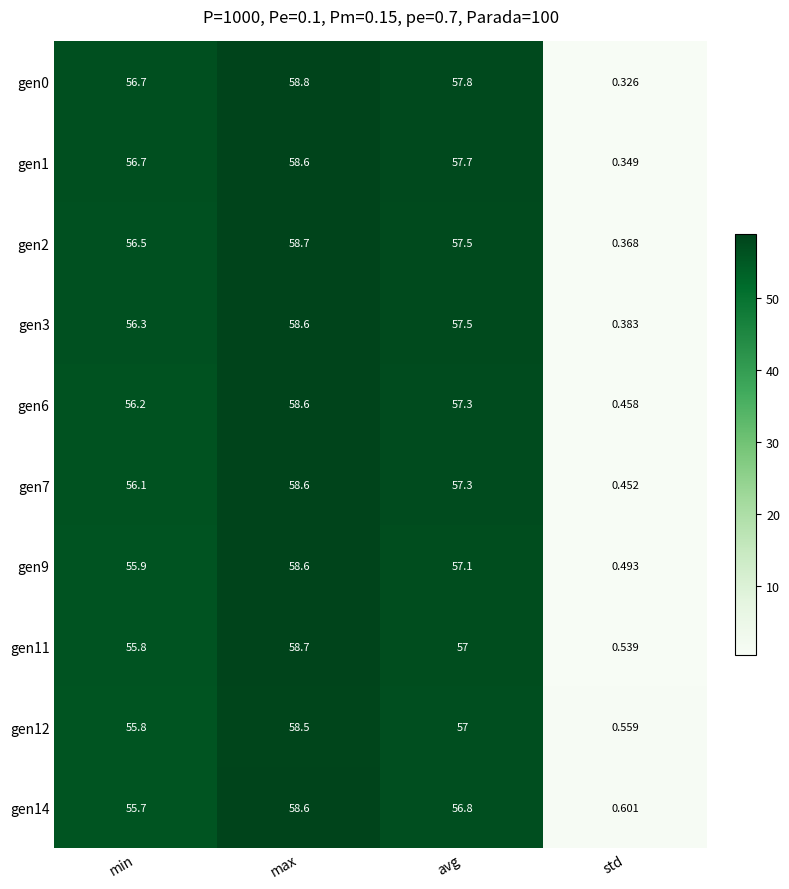

Which category has the highest value across all series?

max